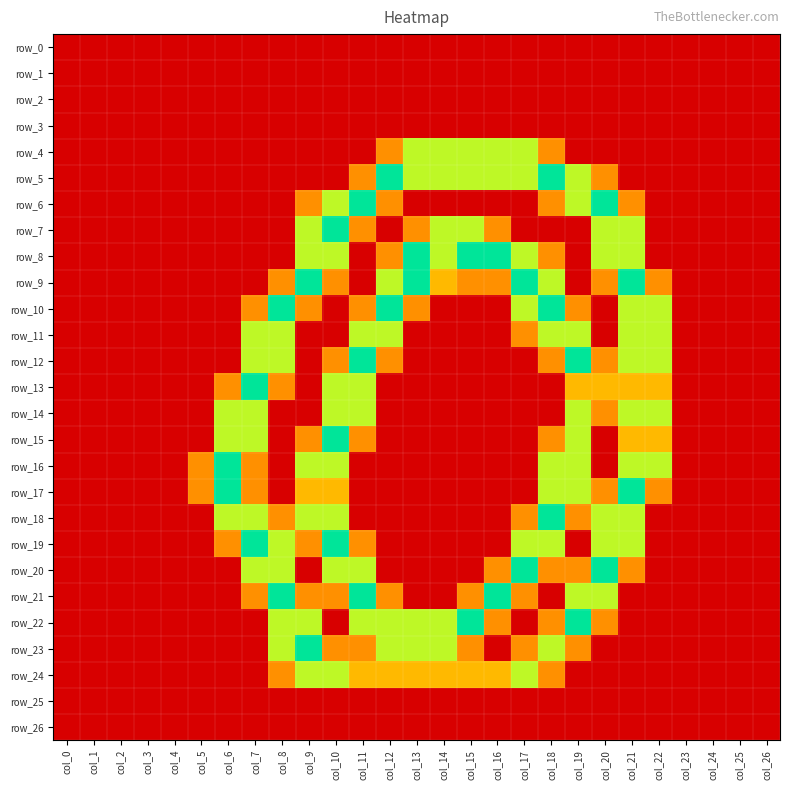

What is the spread (max minus min) of values at col_21?

2.0